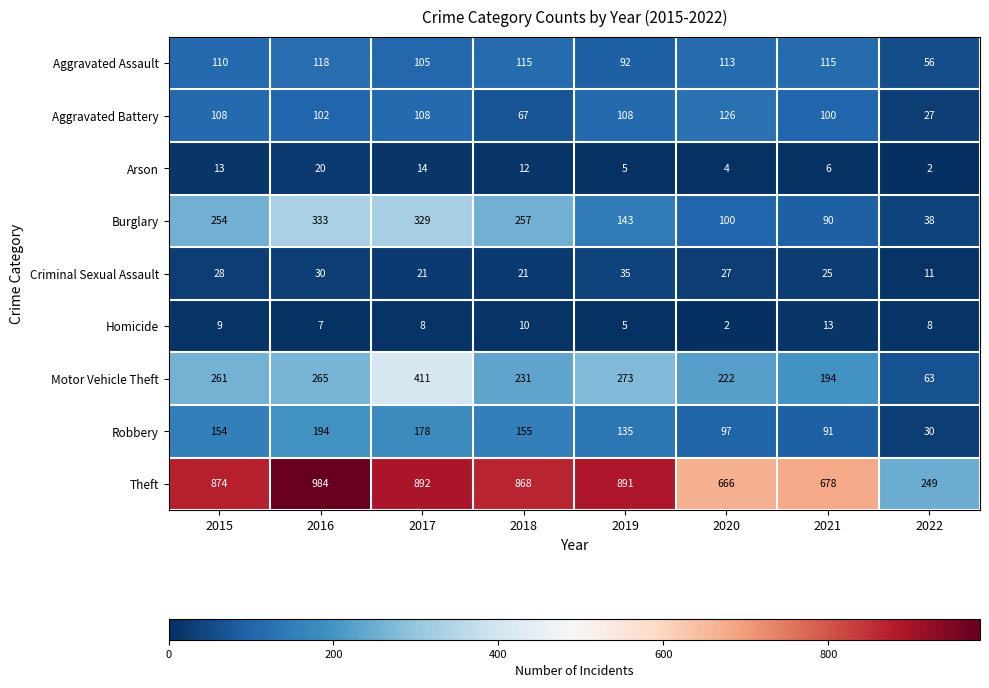

Count the number of data series in this chart.

9